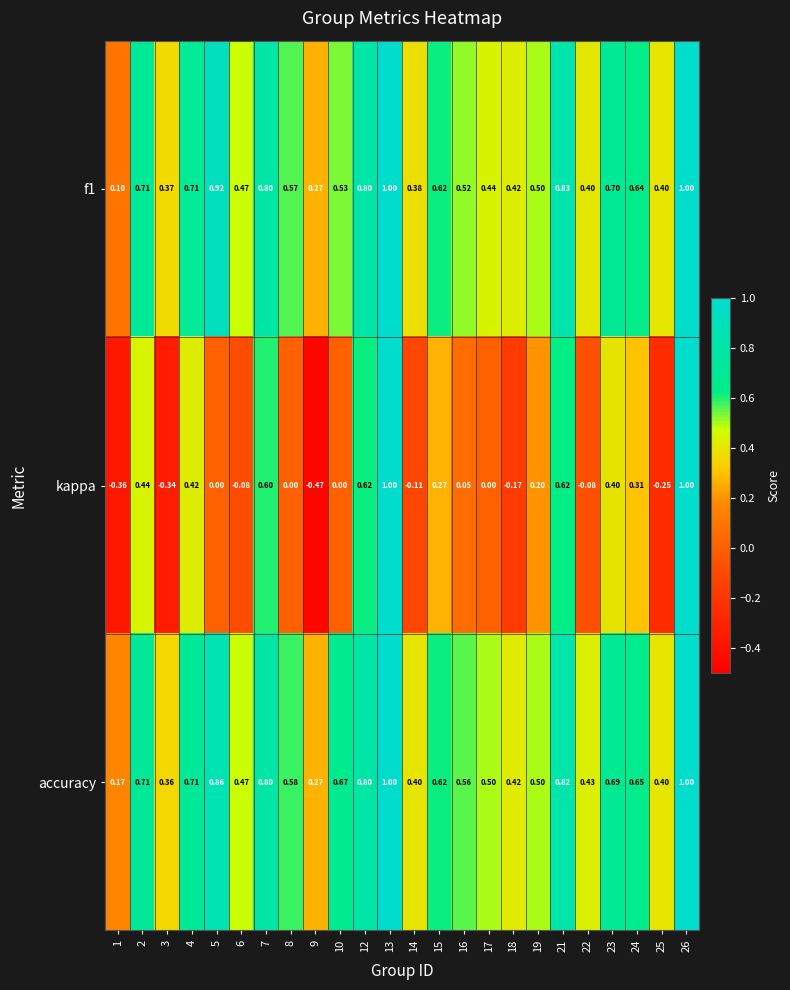

Which series has the largest total across all categories?

accuracy